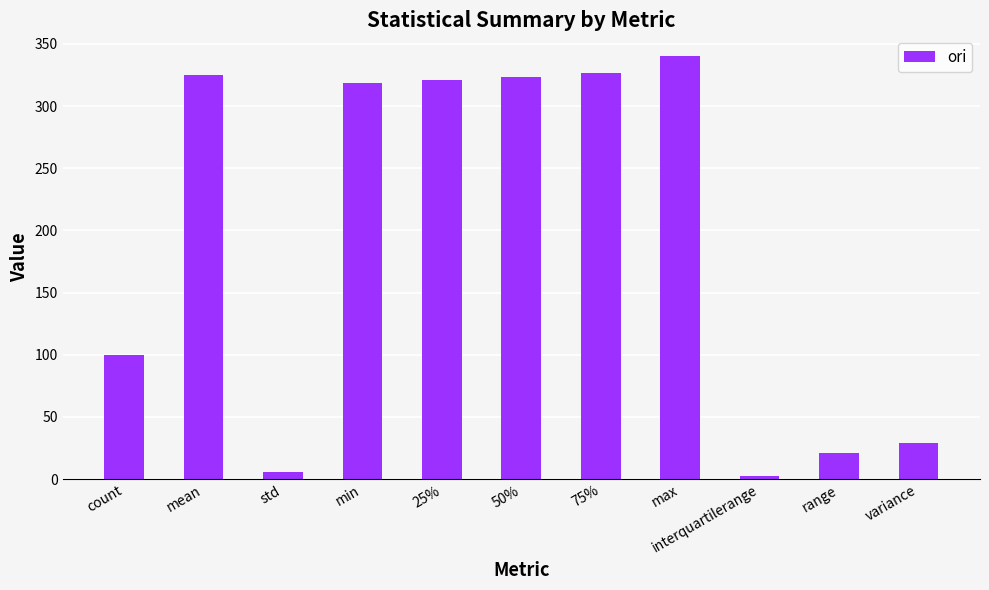

Read the value at 50%.

323.1